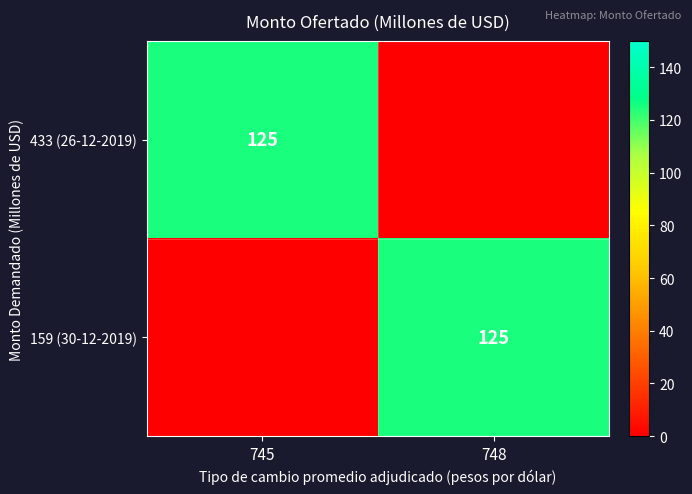

The 433 (26-12-2019) series shows 81 at 745. True or false?

False